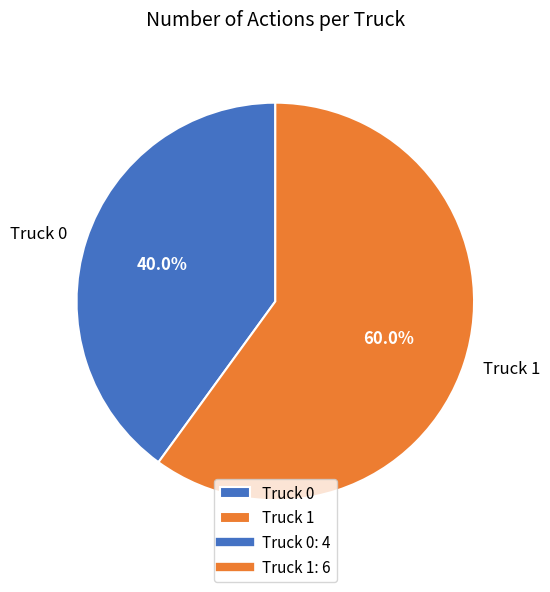

The Truck 1 slice represents 60% of the pie. True or false?

True